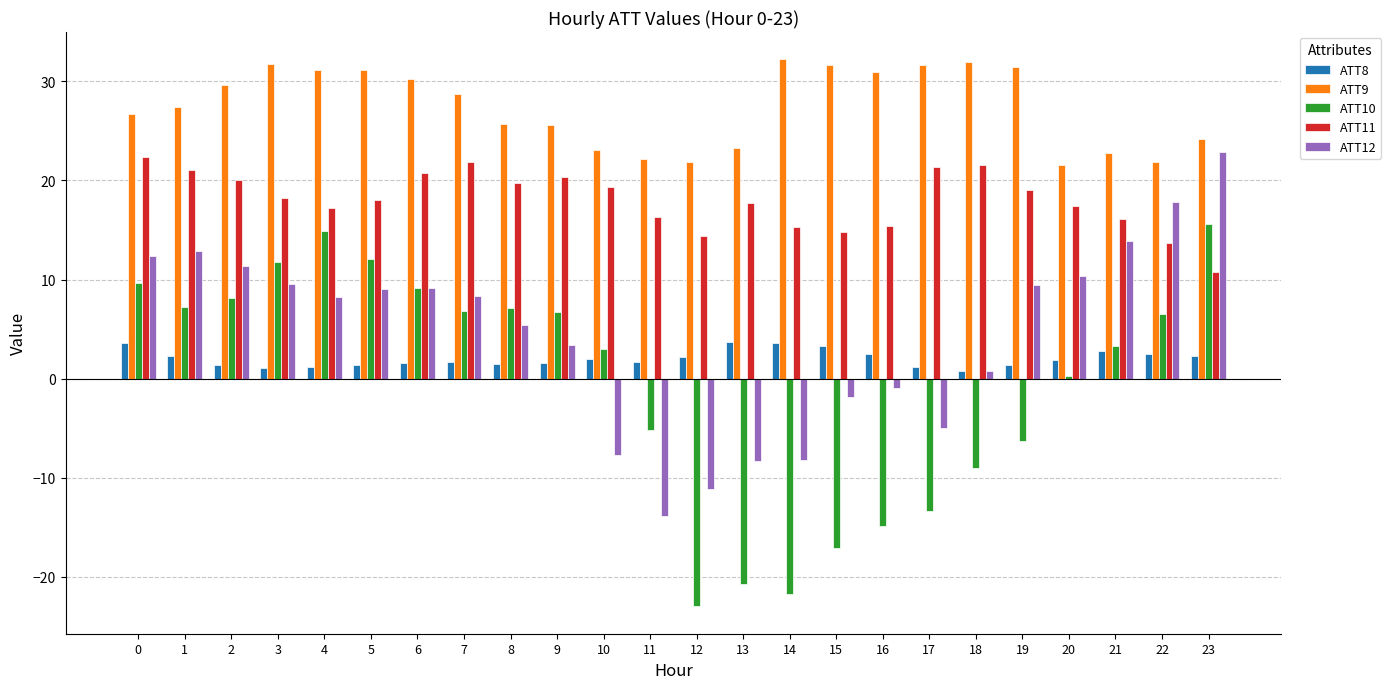

What is the difference between the highest and lowest values at 11?

36.1